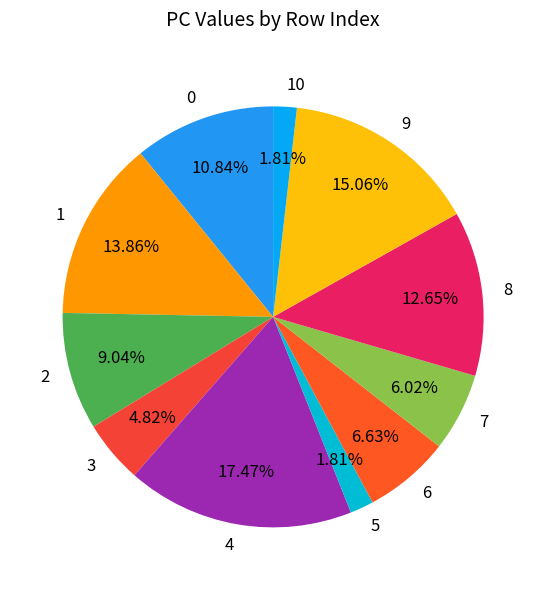

To the nearest percent, what percentage of the pie is 8?

13%